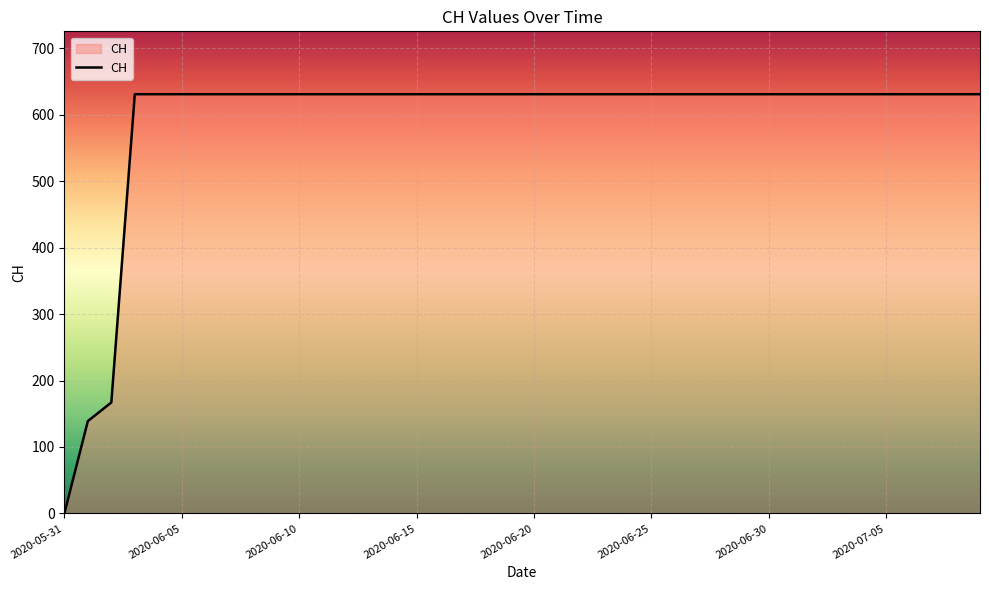

What is the difference between the maximum and minimum values?

631